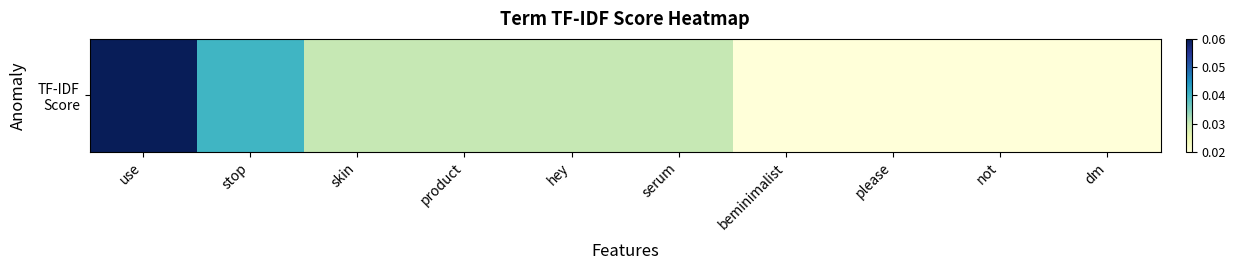

List the labels in order of value, largest first.

use, stop, skin, product, hey, serum, beminimalist, please, not, dm